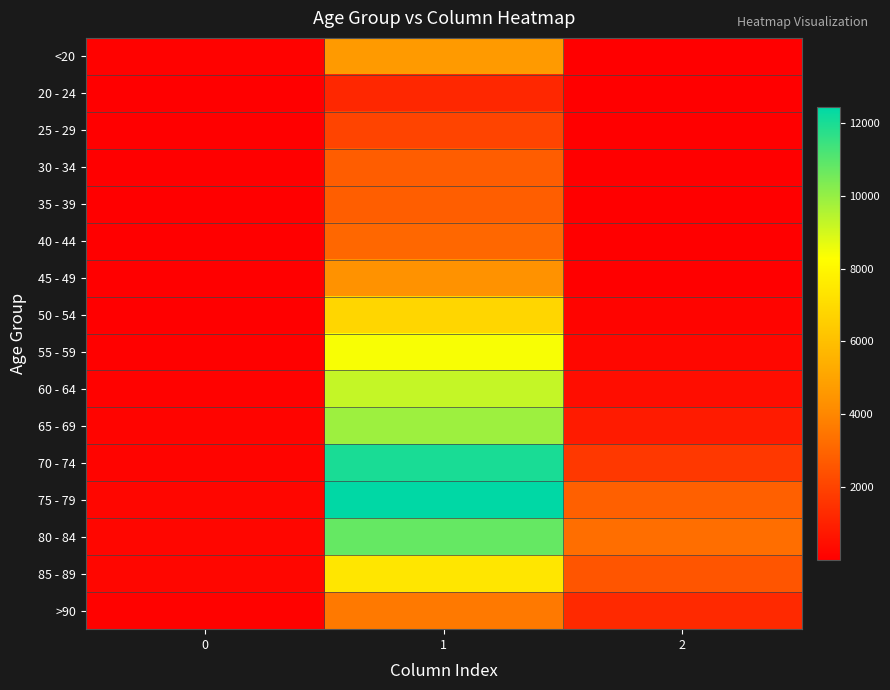

Reading right to left, extract all data points from this chart.

<20: 2=18	1=4641	0=77
20 - 24: 2=4	1=1191	0=5
25 - 29: 2=3	1=2038	0=14
30 - 34: 2=17	1=2765	0=27
35 - 39: 2=18	1=2814	0=17
40 - 44: 2=24	1=3078	0=20
45 - 49: 2=47	1=4396	0=23
50 - 54: 2=126	1=6803	0=39
55 - 59: 2=227	1=8400	0=59
60 - 64: 2=426	1=9236	0=84
65 - 69: 2=850	1=9883	0=137
70 - 74: 2=1690	1=12018	0=153
75 - 79: 2=2848	1=12434	0=220
80 - 84: 2=3273	1=10764	0=209
85 - 89: 2=2548	1=7417	0=206
>90: 2=1224	1=3604	0=93